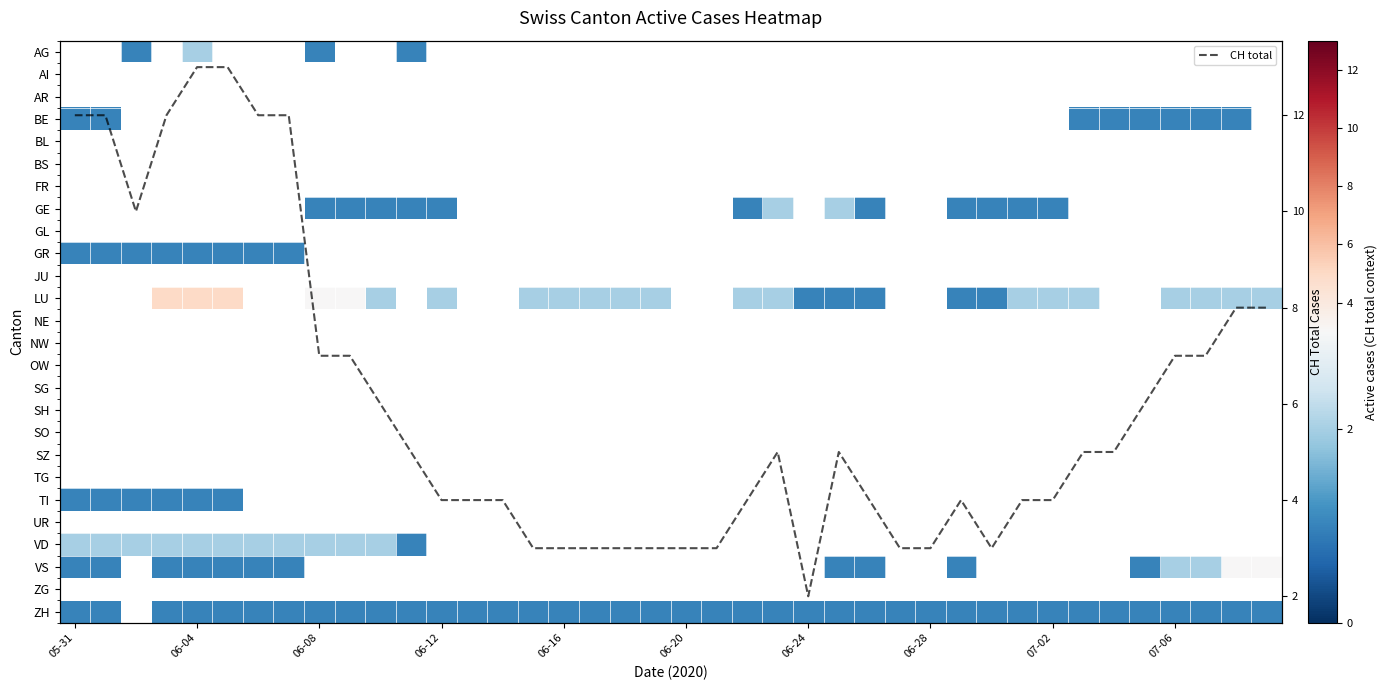

How many distinct data groups are displayed?

27